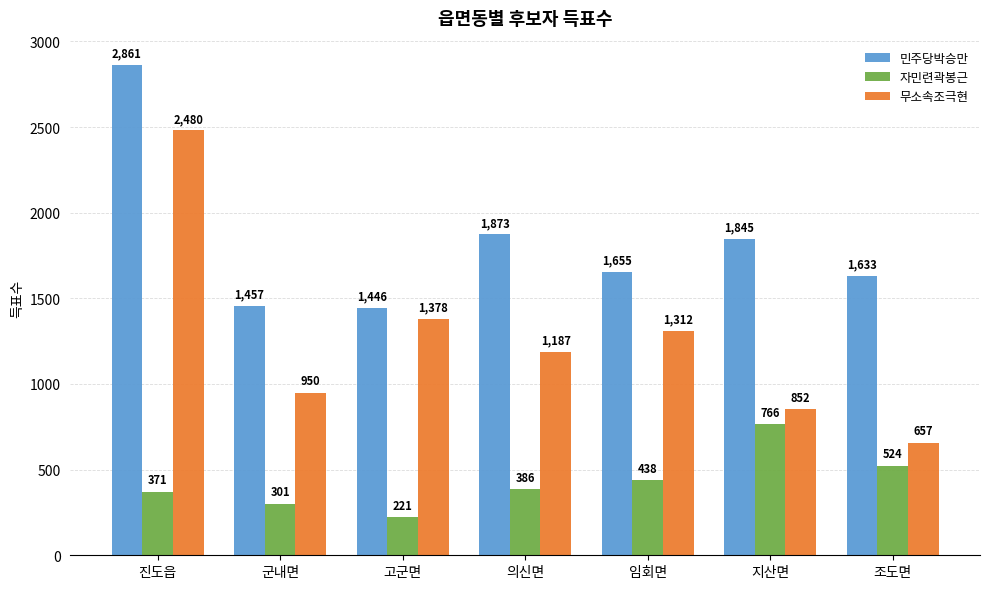

At which label is 자민련곽봉근 closest to 493?

조도면